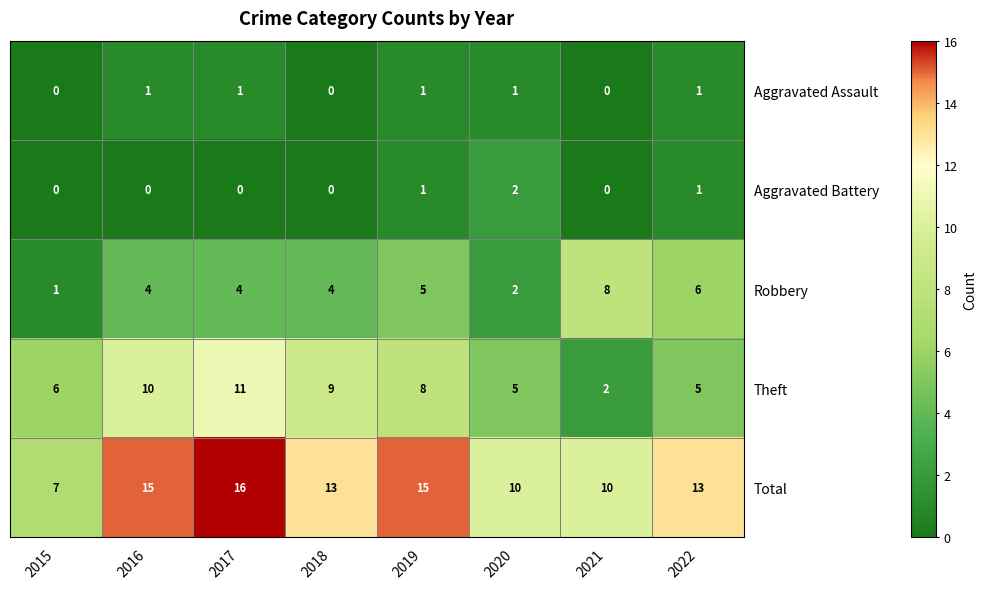

How many data points in Aggravated Battery are above 0?

3